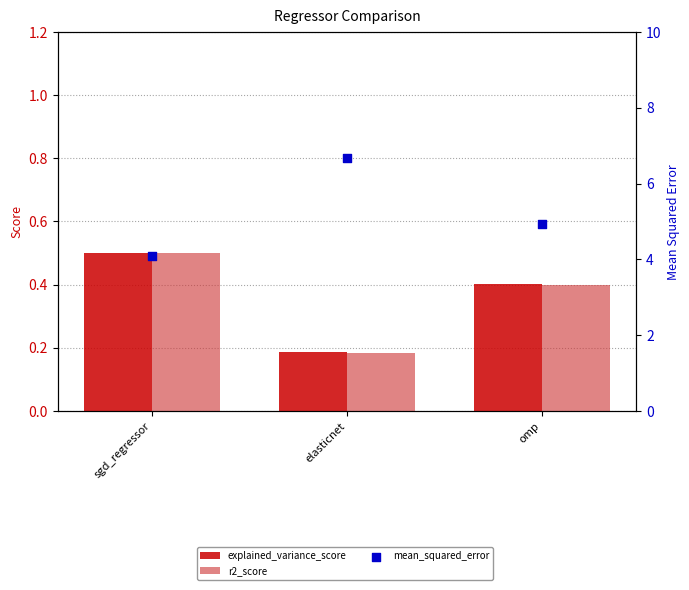

Is the value of mean_squared_error at elasticnet greater than the value of r2_score at elasticnet?

Yes